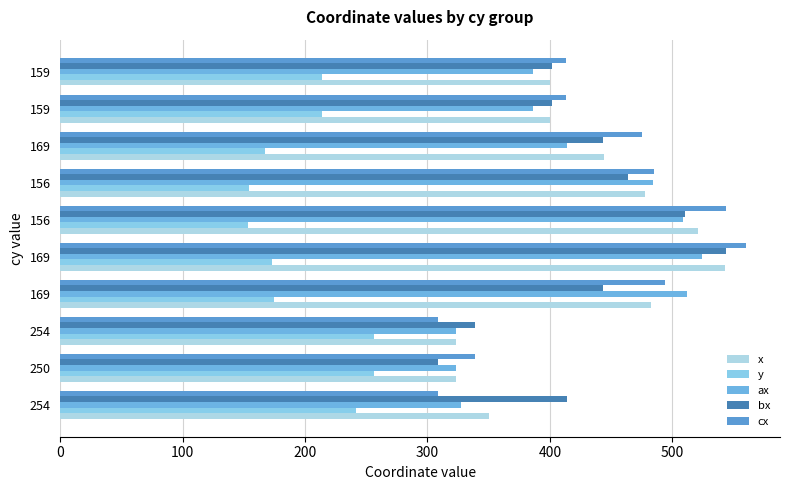

What are all the series names shown in the legend?

x, y, ax, bx, cx